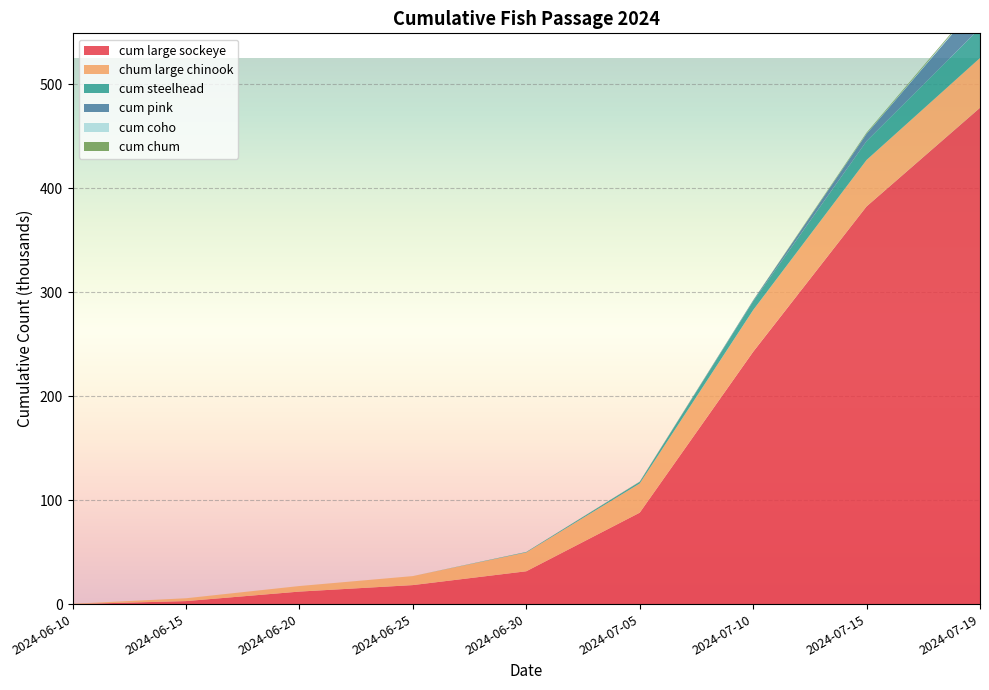

Reading left to right, list all the values displayed in this chart.

cum large sockeye: 2024-06-10=0.0	2024-06-15=2.9	2024-06-20=12.0	2024-06-25=18.3	2024-06-30=31.6	2024-07-05=87.9	2024-07-10=242.7	2024-07-15=382.5	2024-07-19=477.4
chum large chinook: 2024-06-10=0.3	2024-06-15=2.7	2024-06-20=5.3	2024-06-25=8.7	2024-06-30=18.1	2024-07-05=28.1	2024-07-10=40.1	2024-07-15=44.7	2024-07-19=47.9
cum steelhead: 2024-06-10=0.0	2024-06-15=0.0	2024-06-20=0.0	2024-06-25=0.0	2024-06-30=0.5	2024-07-05=1.5	2024-07-10=8.5	2024-07-15=18.1	2024-07-19=28.7
cum pink: 2024-06-10=0.0	2024-06-15=0.0	2024-06-20=0.0	2024-06-25=0.0	2024-06-30=0.0	2024-07-05=0.1	2024-07-10=0.8	2024-07-15=7.0	2024-07-19=25.5
cum coho: 2024-06-10=0.0	2024-06-15=0.0	2024-06-20=0.0	2024-06-25=0.0	2024-06-30=0.0	2024-07-05=0.0	2024-07-10=0.0	2024-07-15=0.2	2024-07-19=1.0
cum chum: 2024-06-10=0.0	2024-06-15=0.0	2024-06-20=0.0	2024-06-25=0.0	2024-06-30=0.0	2024-07-05=0.1	2024-07-10=0.1	2024-07-15=0.9	2024-07-19=1.2